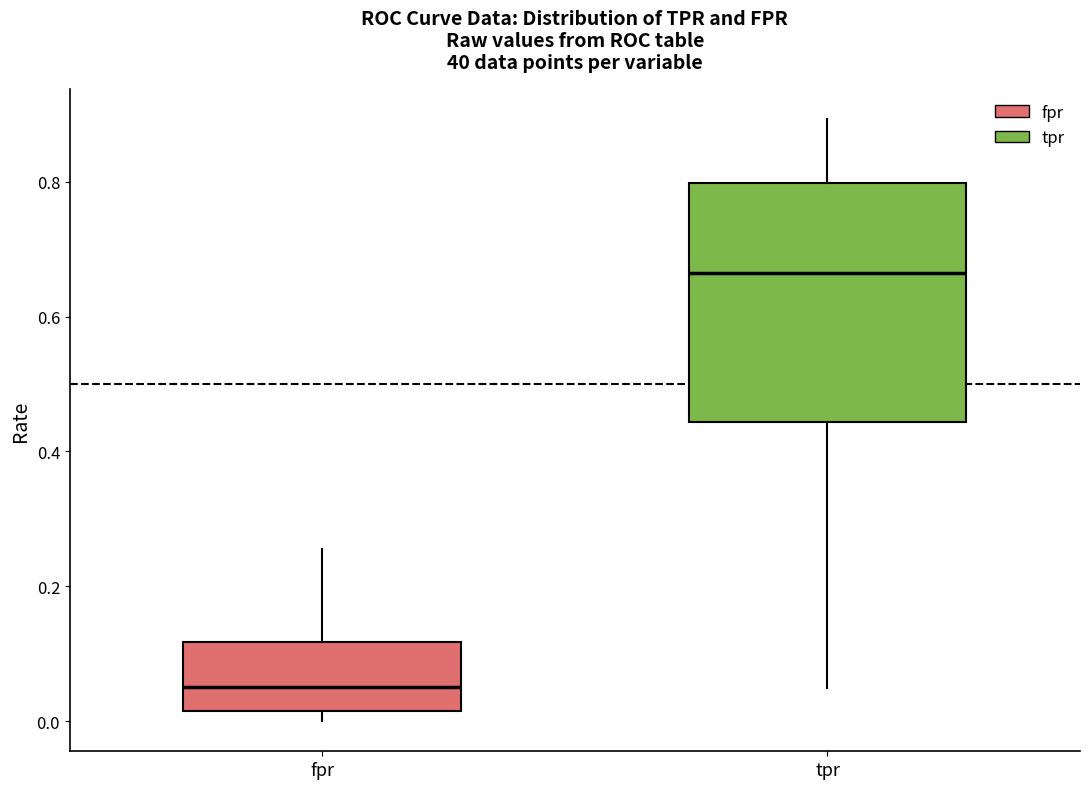

Which box has the highest median line?

tpr